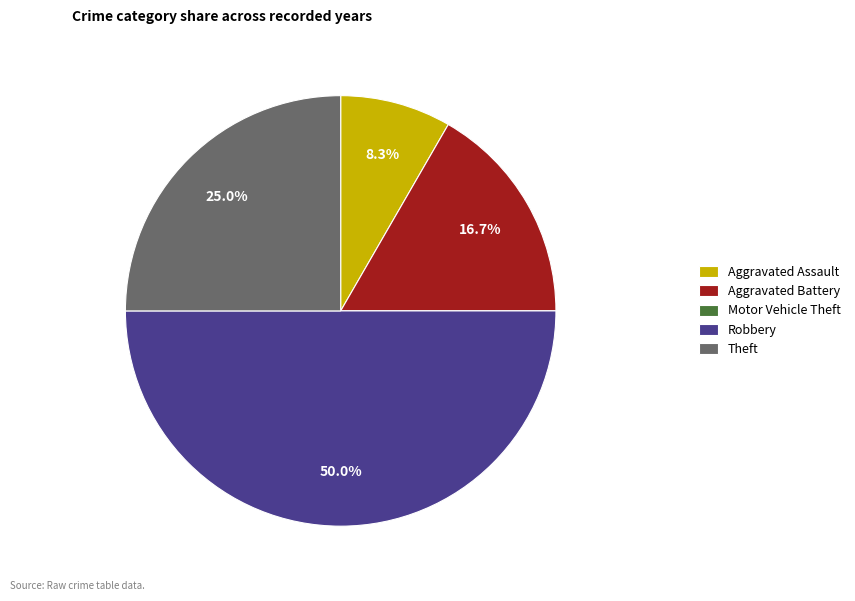

Approximately how many times larger is the value at Robbery compared to Aggravated Battery?

3.0